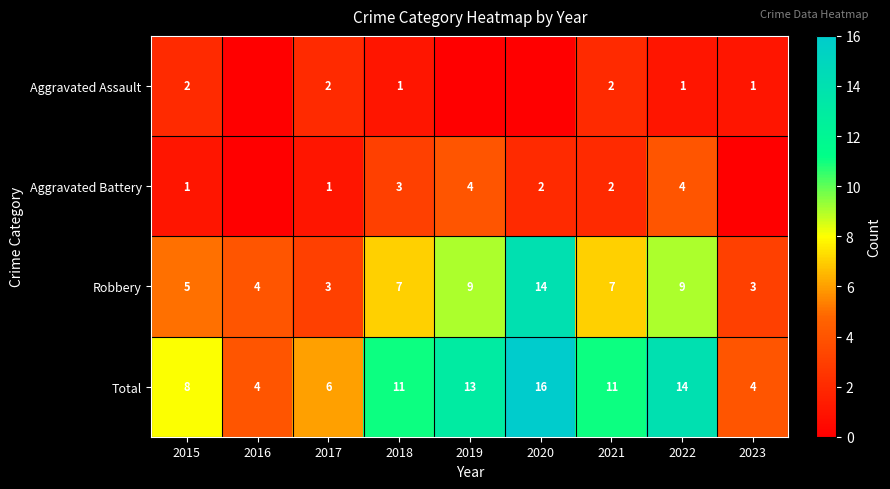

The Robbery series shows 13 at 2019. True or false?

False